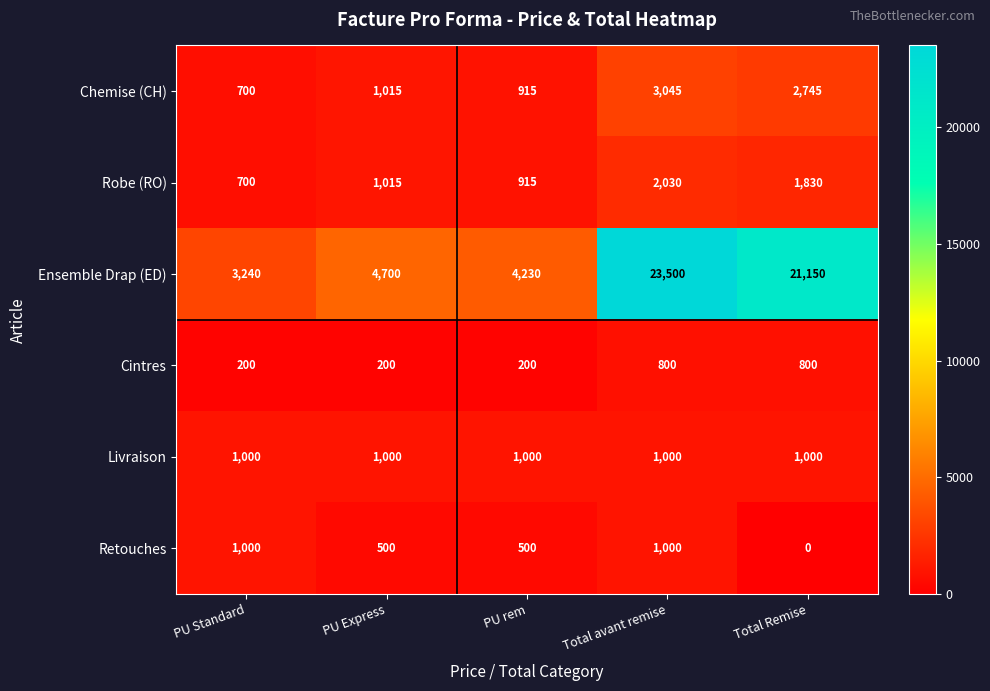

What value does the Livraison series have at PU Standard?

1000